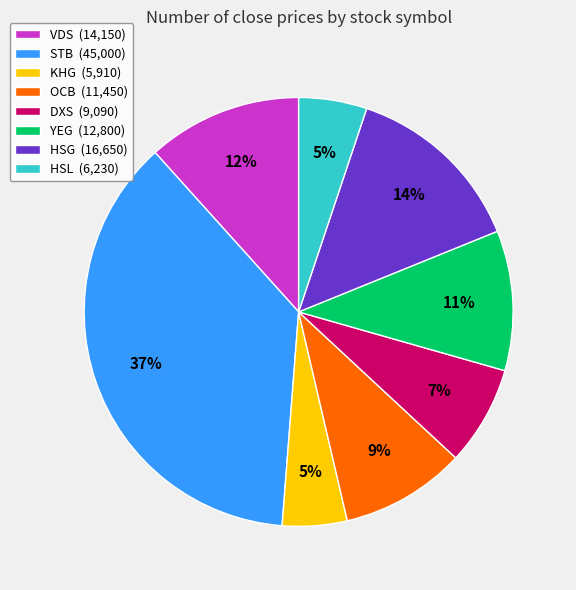

Is YEG the majority of the pie?

No